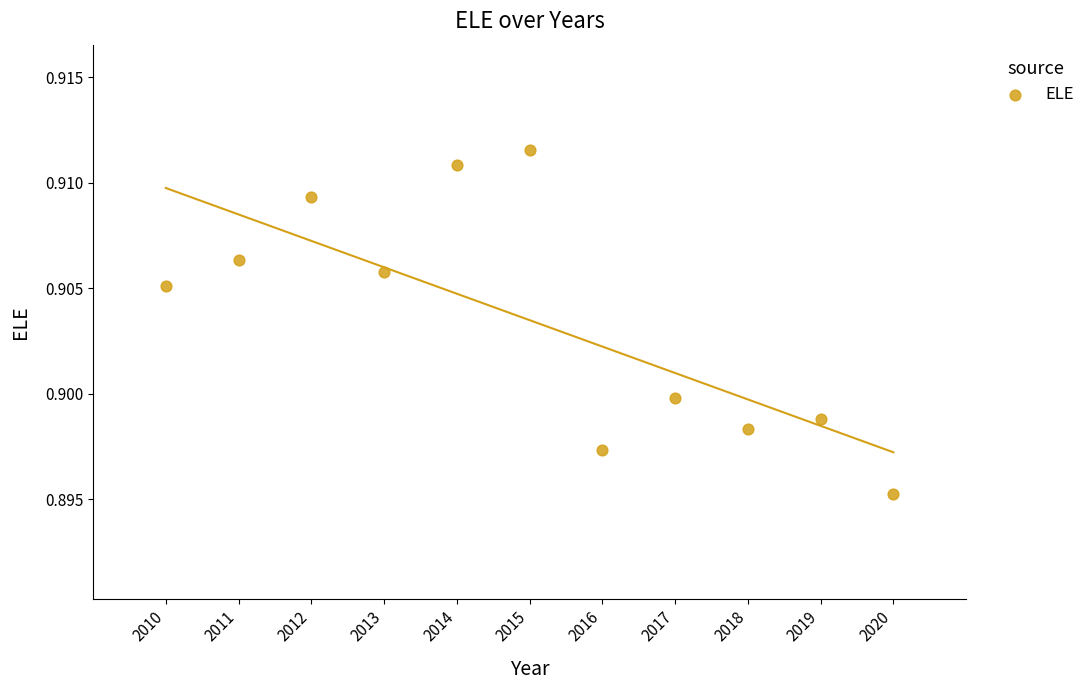

What is the range of X values (max minus min)?

10.0